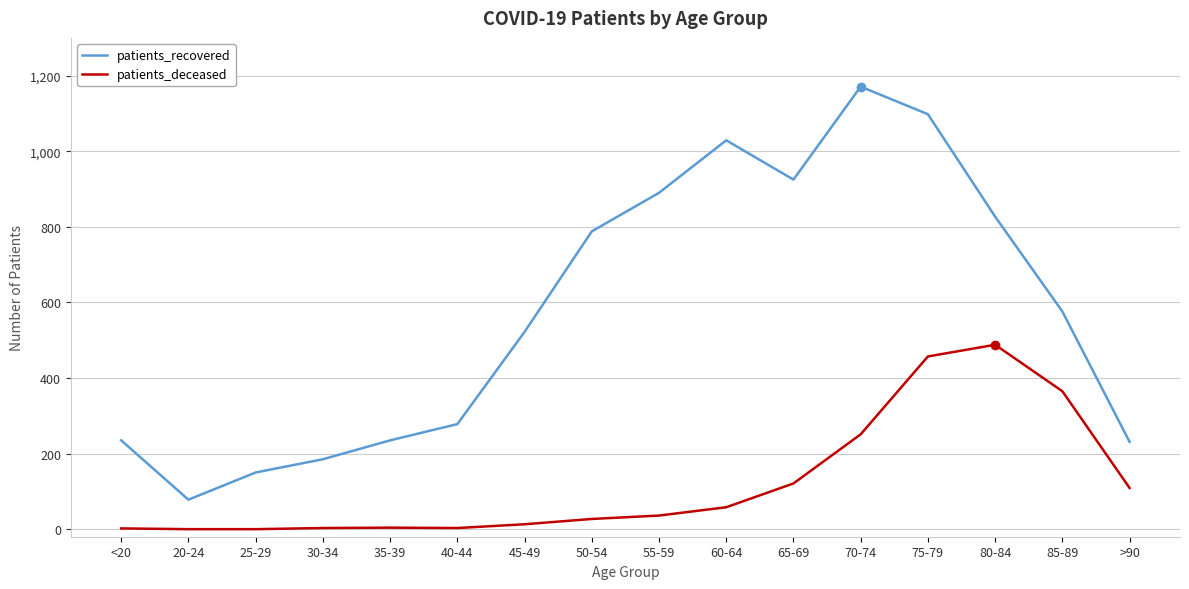

The value of patients_deceased at <20 is 2. True or false?

True